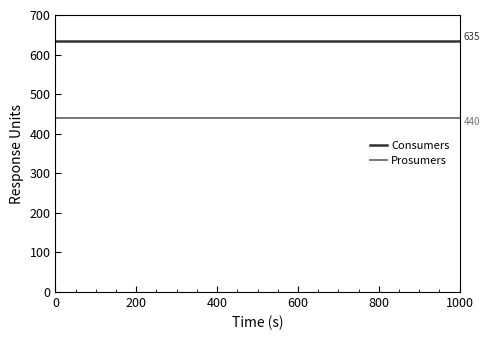

List the series in order of their peak value, lowest first.

Prosumers, Consumers